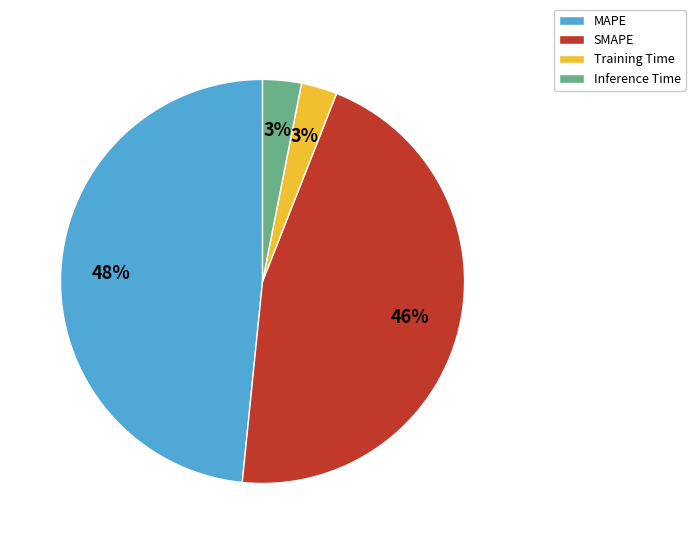

Between MAPE and Training Time, which is larger?

MAPE